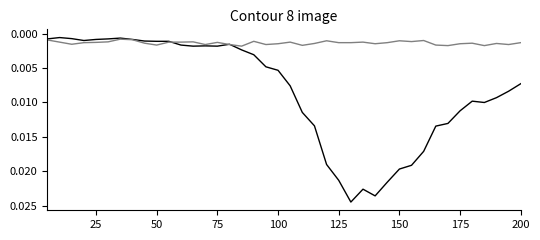

Is this an area chart (filled region under the line)?

No